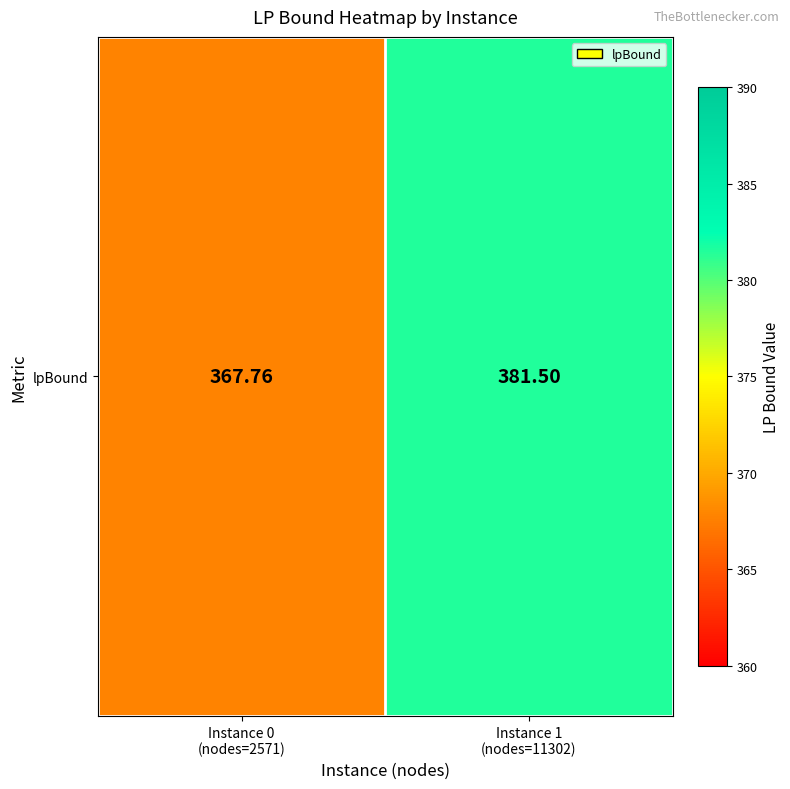

Reading right to left, transcribe all the data shown in this chart.

Instance 1
(nodes=11302)=381.5	Instance 0
(nodes=2571)=367.8